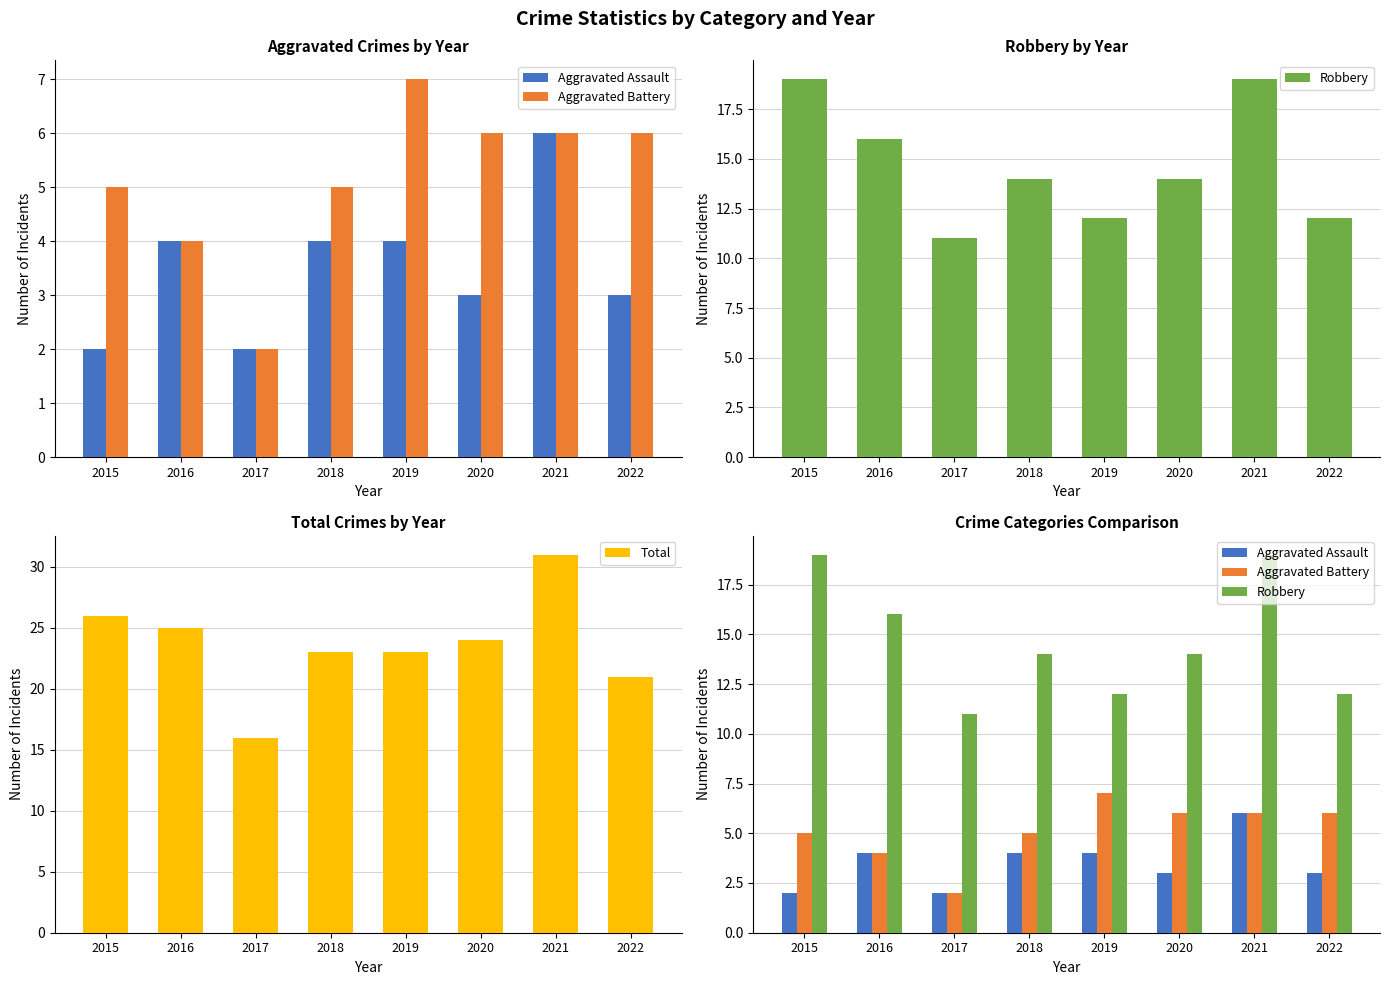

What is the lowest value of the Aggravated Battery series?

2